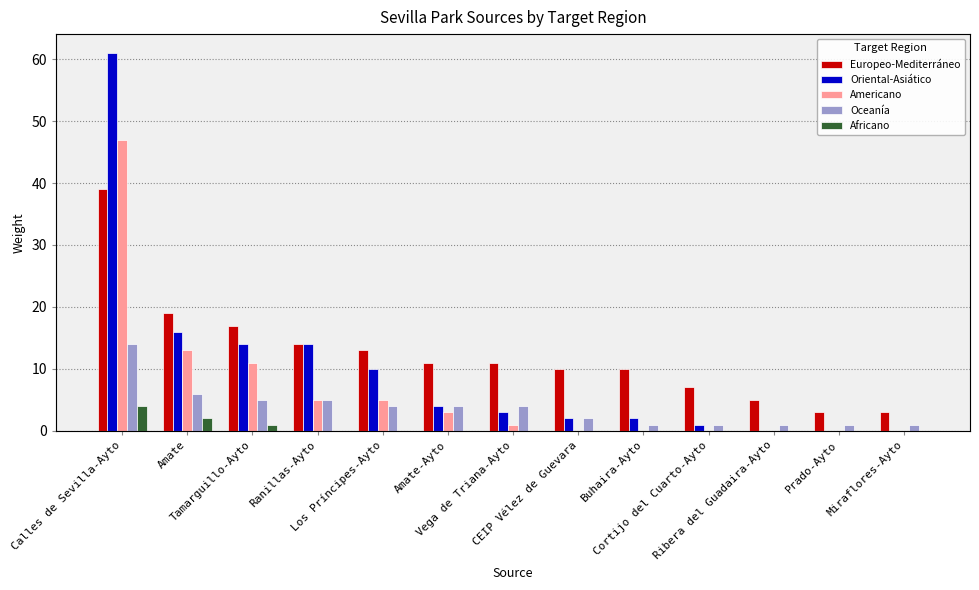

Does the chart contain stacked bars?

No